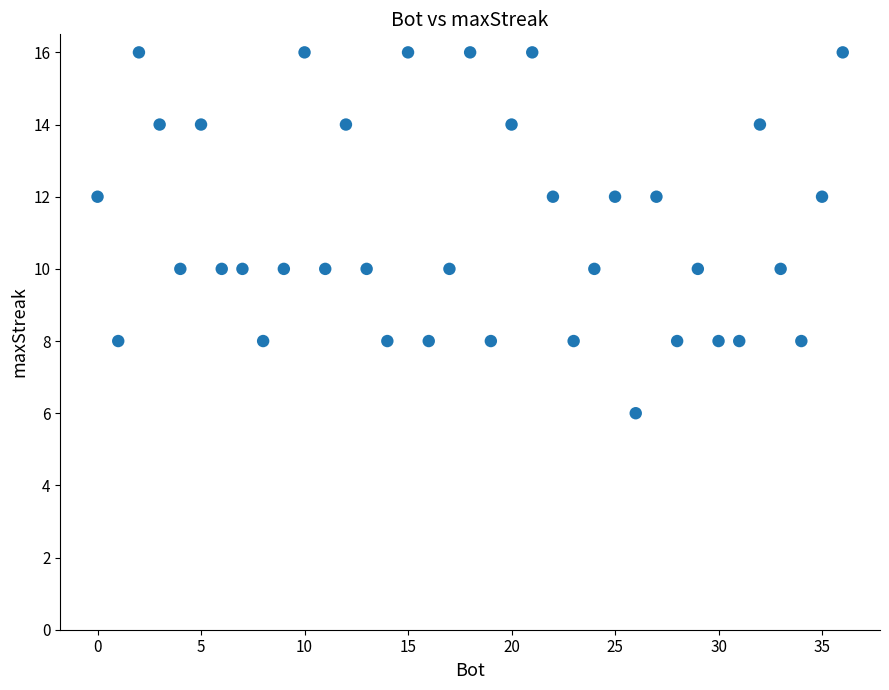

What is the range of X values (max minus min)?

36